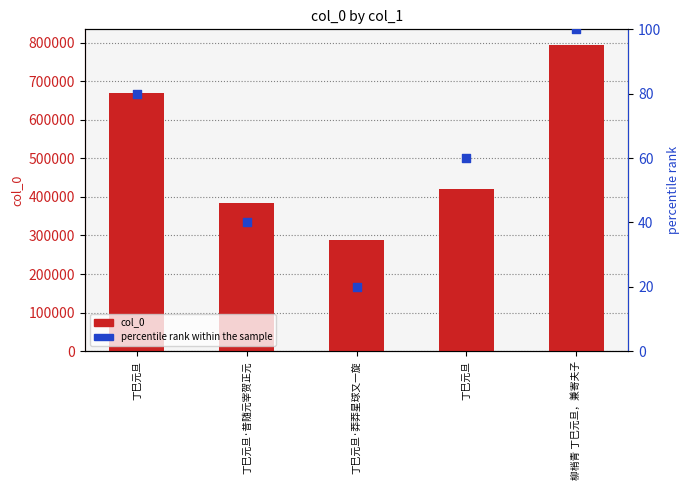

Which series contains the lowest Y value?

percentile rank within the sample